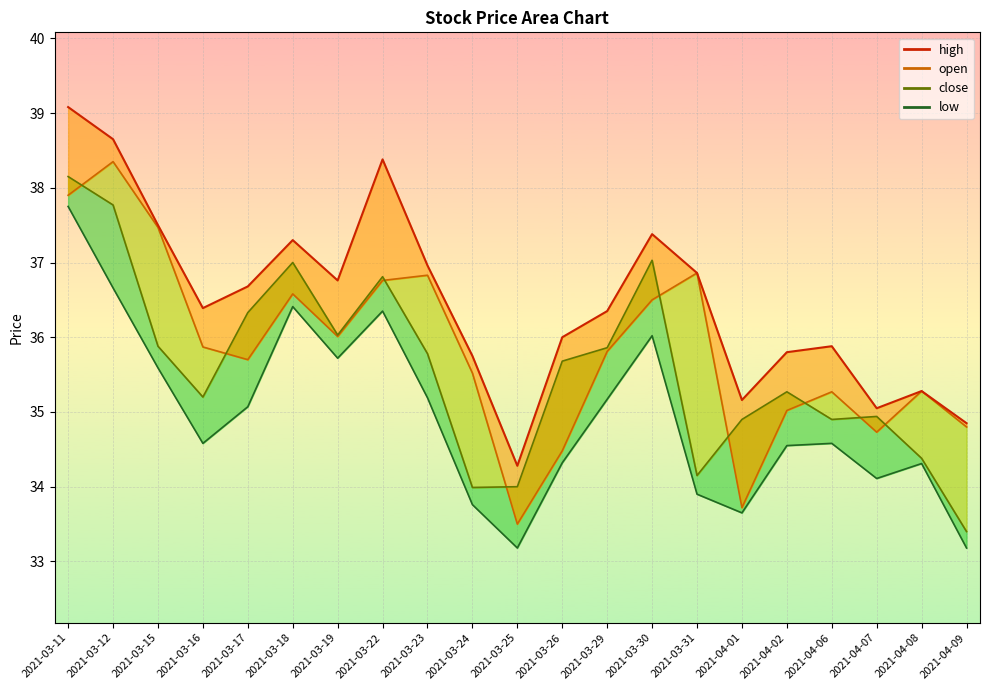

In high, how many points are higher than both neighbors (excluding endpoints)?

5